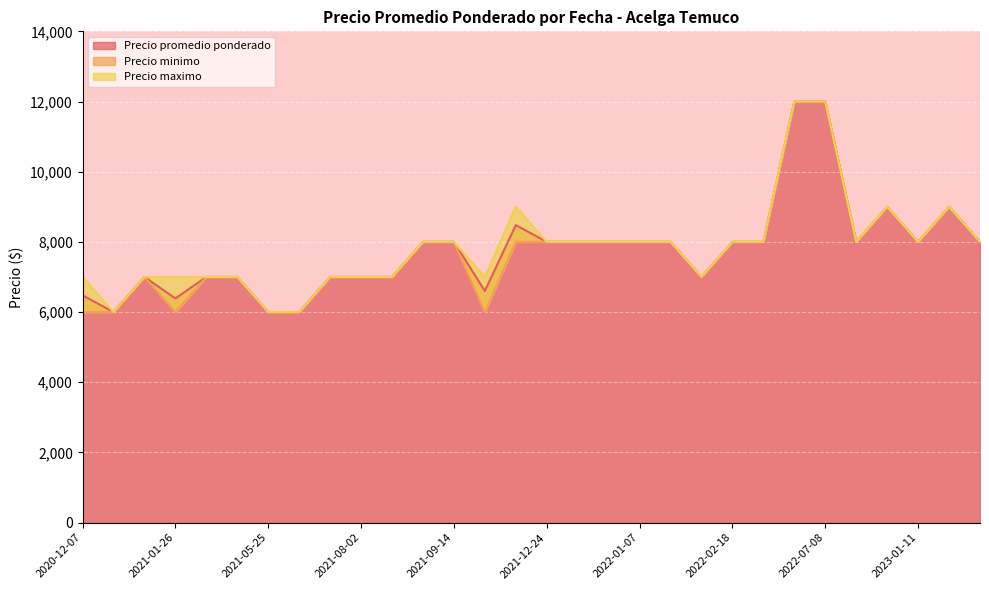

How many series are shown in this chart?

3